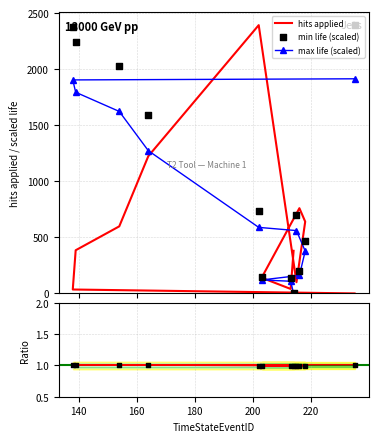

What are all the series names shown in the legend?

hits applied, min life, max life